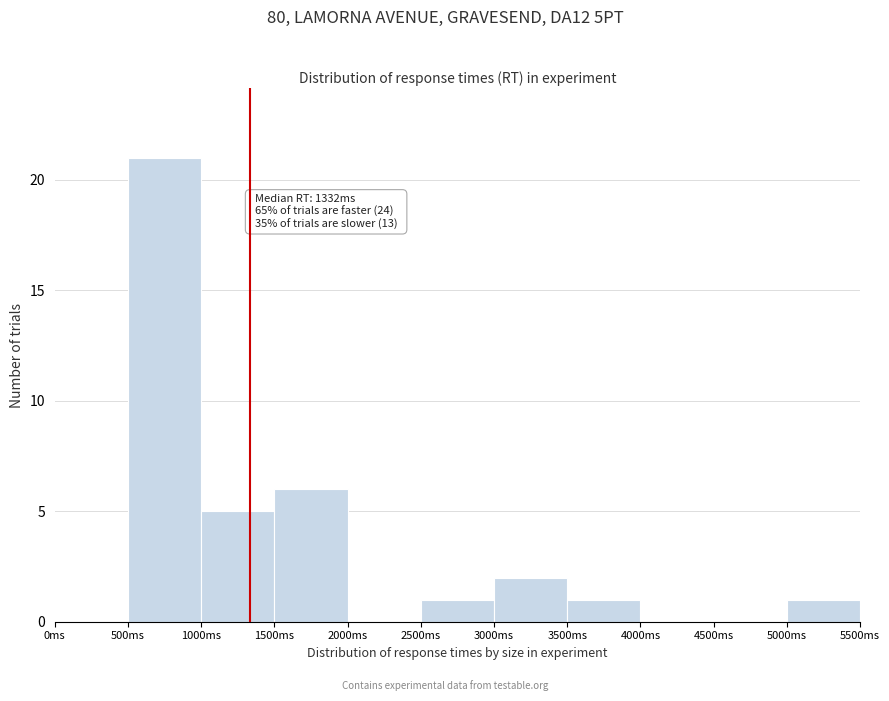

Which range on the x-axis has the tallest bar?

500 to 1000